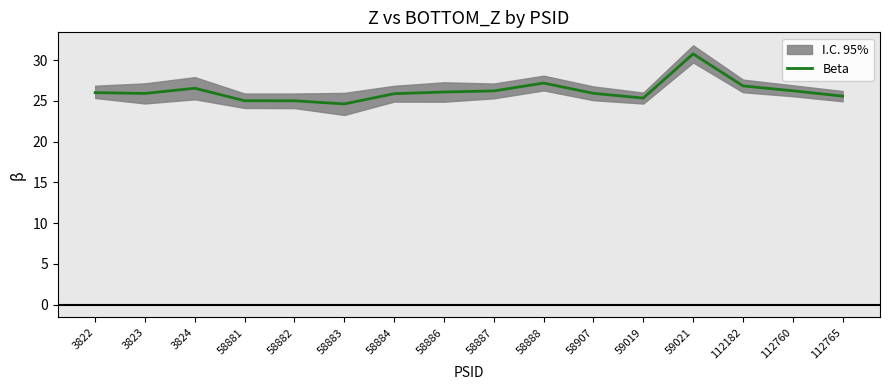

True or false: there are more than 1 points higher than both neighbors.

True